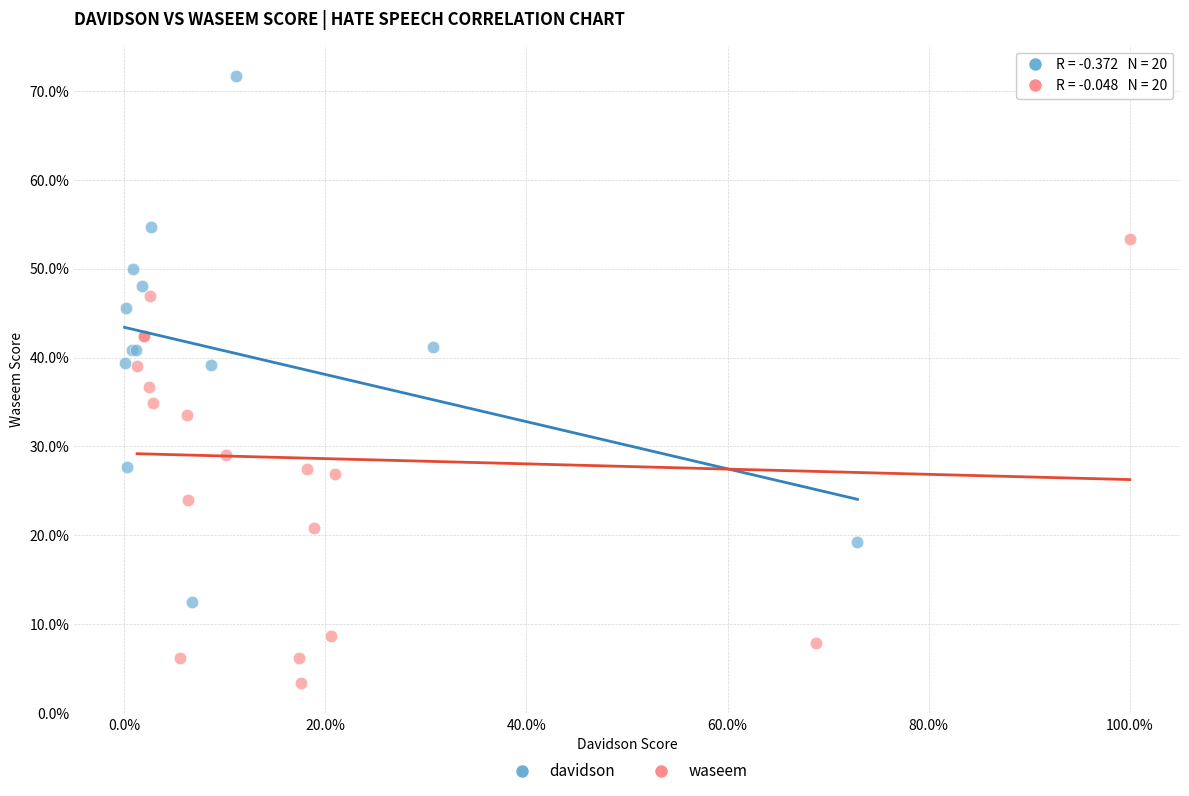

What are all the series names shown in the legend?

davidson, waseem